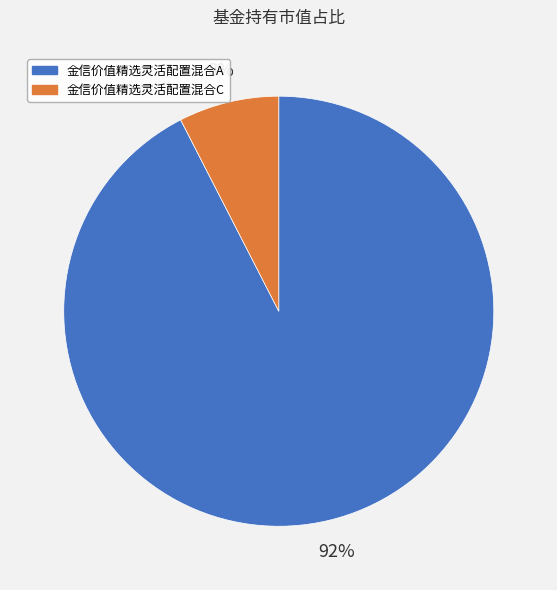

To the nearest percent, what is the average slice percentage?

50%